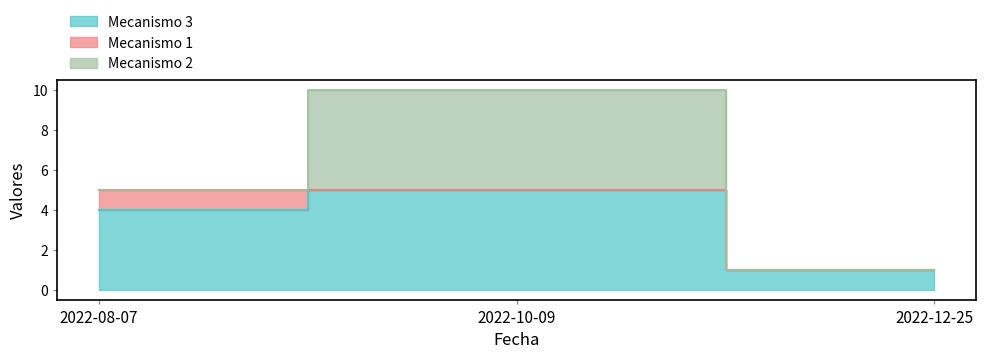

List the series in order of their peak value, highest first.

Mecanismo 3, Mecanismo 2, Mecanismo 1